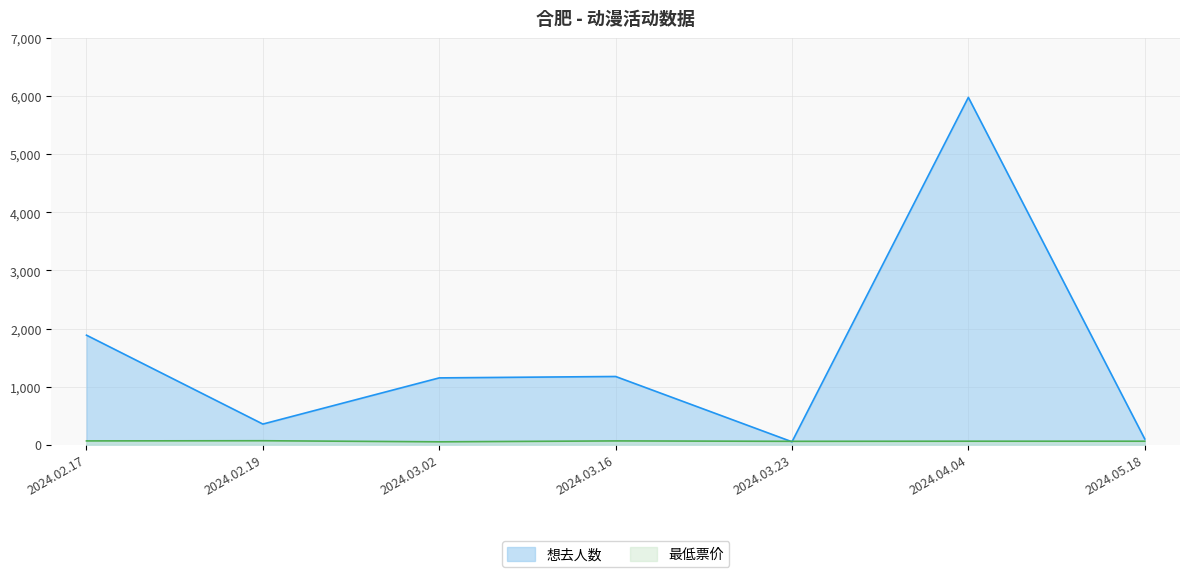

True or false: 想去人数 and 最低票价 cross at least once.

True